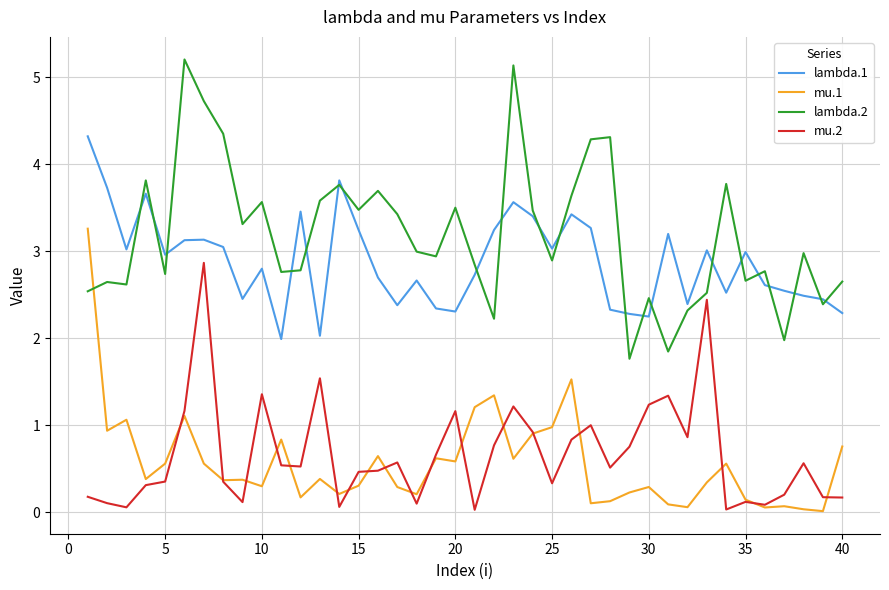

Does the chart have visible grid lines?

Yes